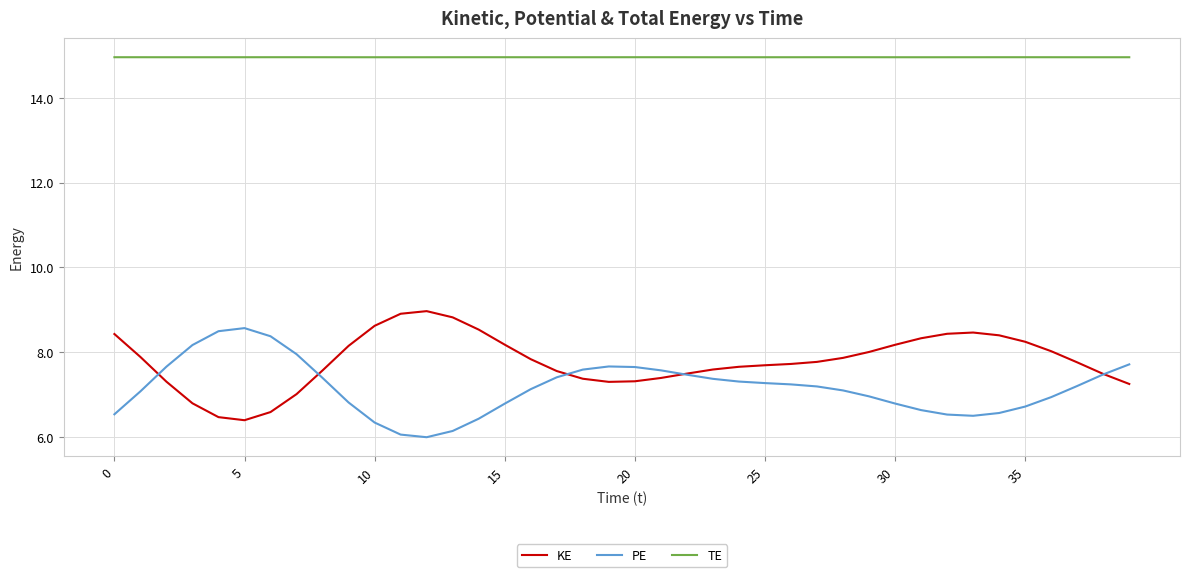

What are all the series names shown in the legend?

KE, PE, TE